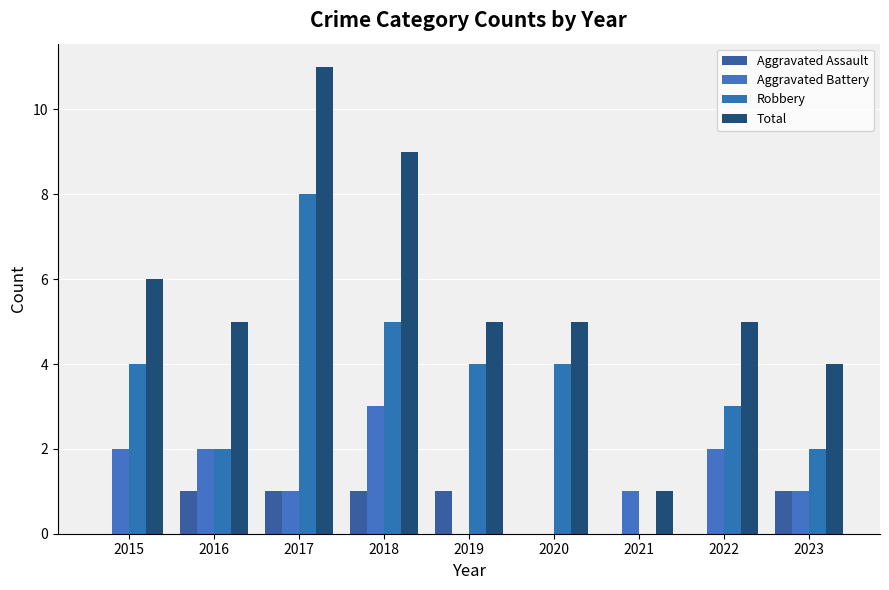

How many groups of bars are there?

9